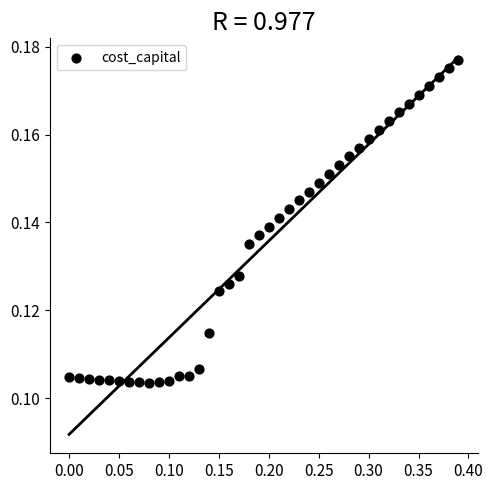

What is the range of X values (max minus min)?

0.4